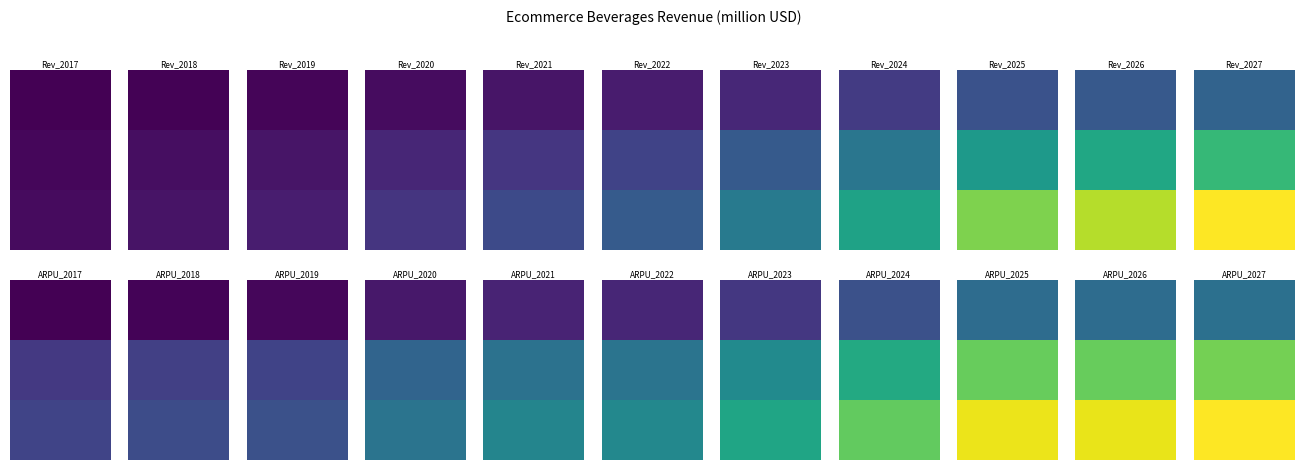

True or false: Total has a value of 202.9 at 2027.

True